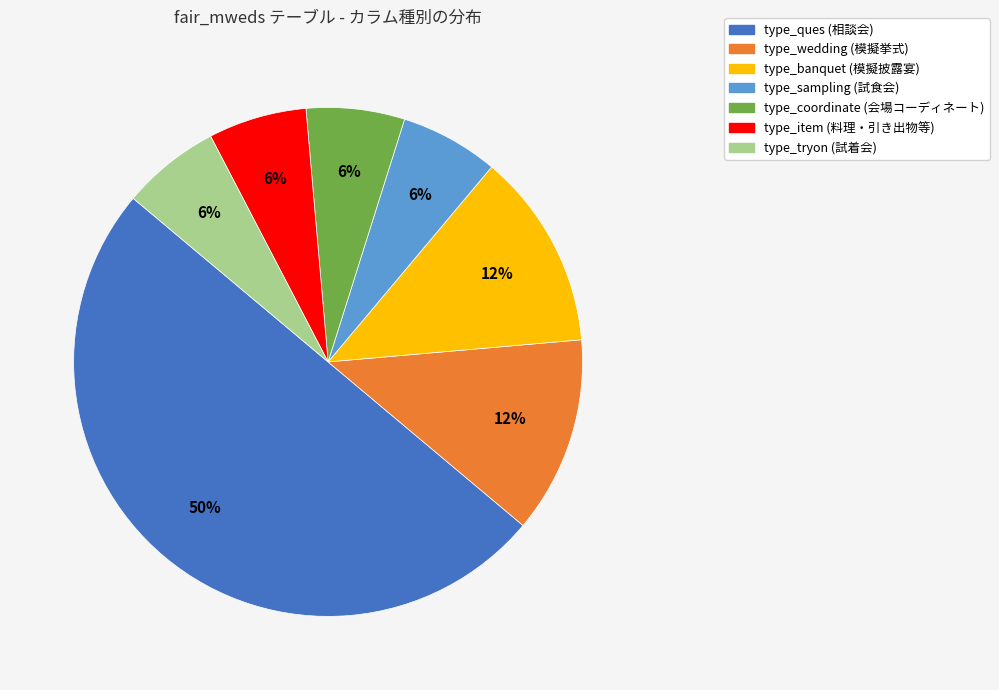

Is the sum of type_banquet (模擬披露宴) and type_wedding (模擬挙式) greater than half?

No